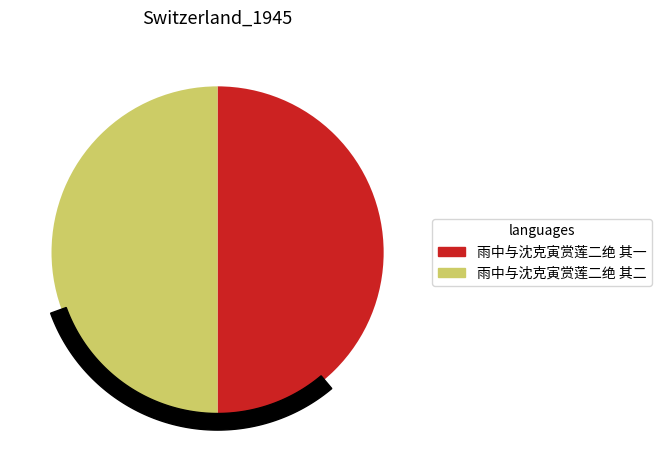

Rank the categories by value from highest to lowest.

雨中与沈克寅赏莲二绝 其二, 雨中与沈克寅赏莲二绝 其一